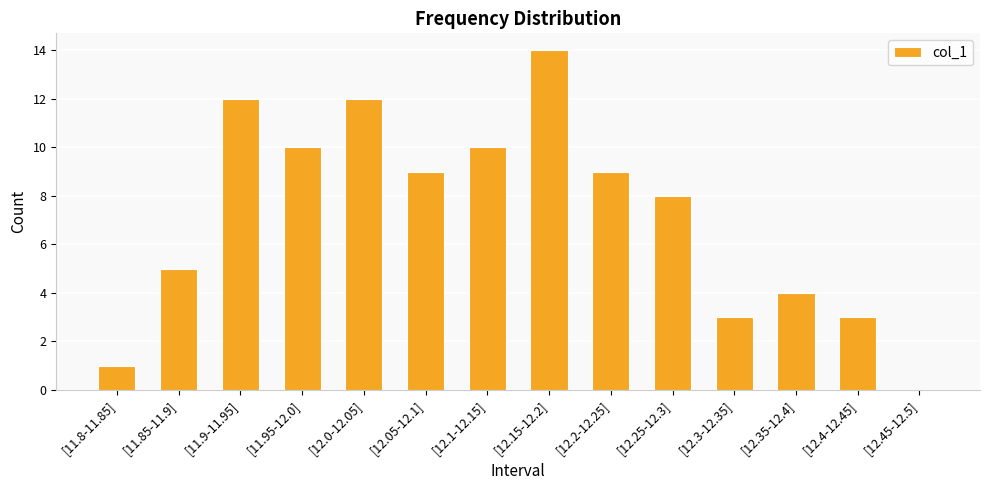

Reading right to left, transcribe all the data shown in this chart.

0	3	4	3	8	9	14	10	9	12	10	12	5	1